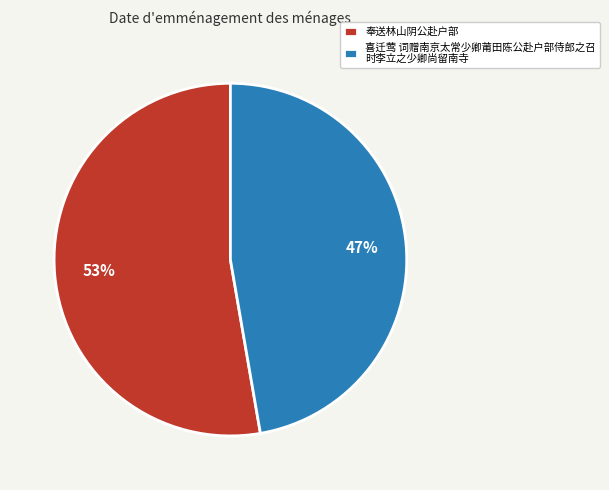

Rank the categories by value from highest to lowest.

奉送林山阴公赴户部, 喜迁莺 词赠南京太常少卿莆田陈公赴户部侍郎之召 时李立之少卿尚留南寺